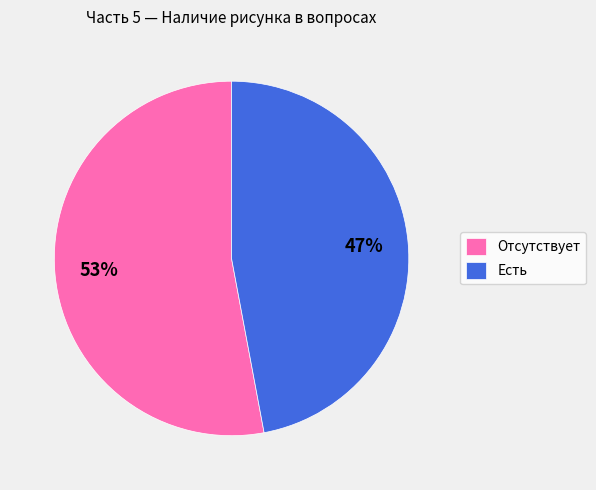

To the nearest percent, what is the difference between the Отсутствует and Есть slice percentages?

6%